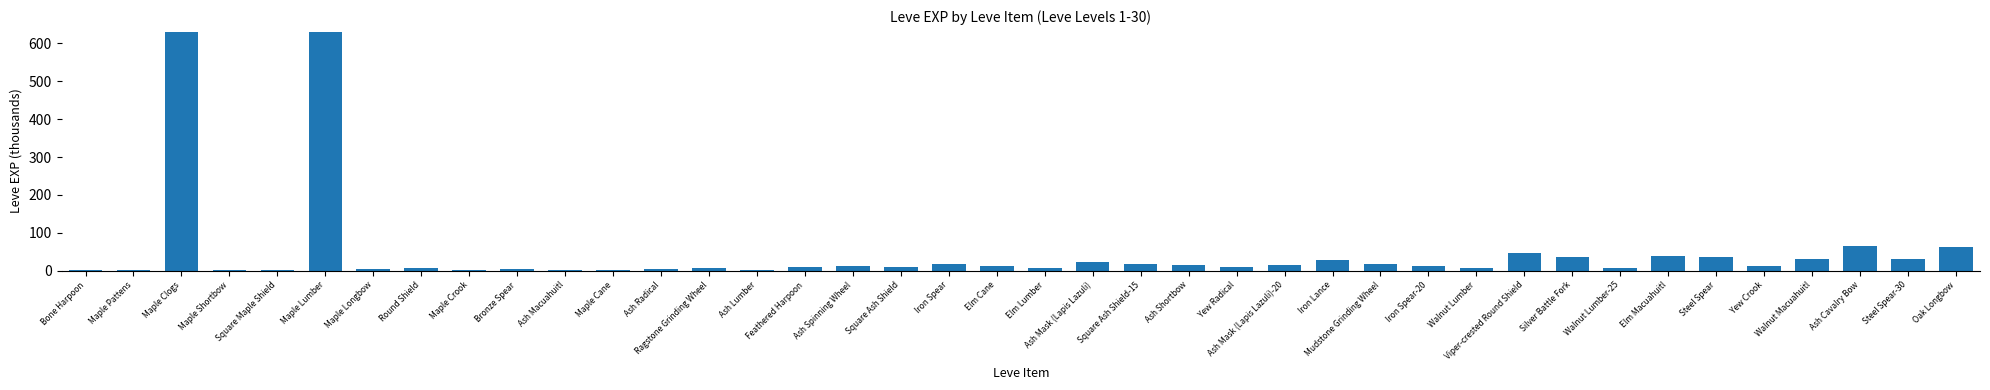

Between Elm Lumber and Walnut Macuahuitl, which is larger?

Walnut Macuahuitl